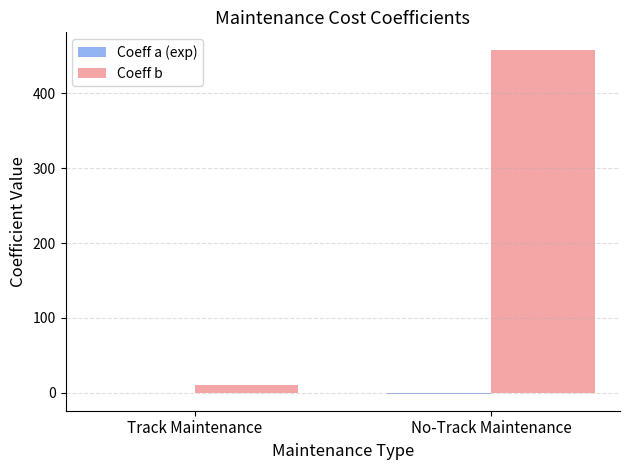

Does the chart contain stacked bars?

No